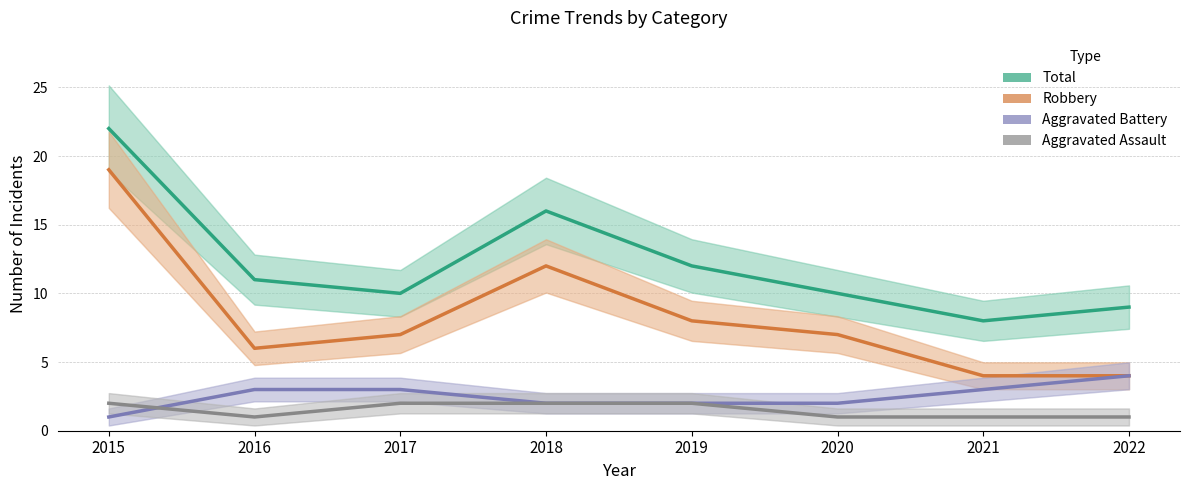

How many interior local peaks does the Total series have?

1